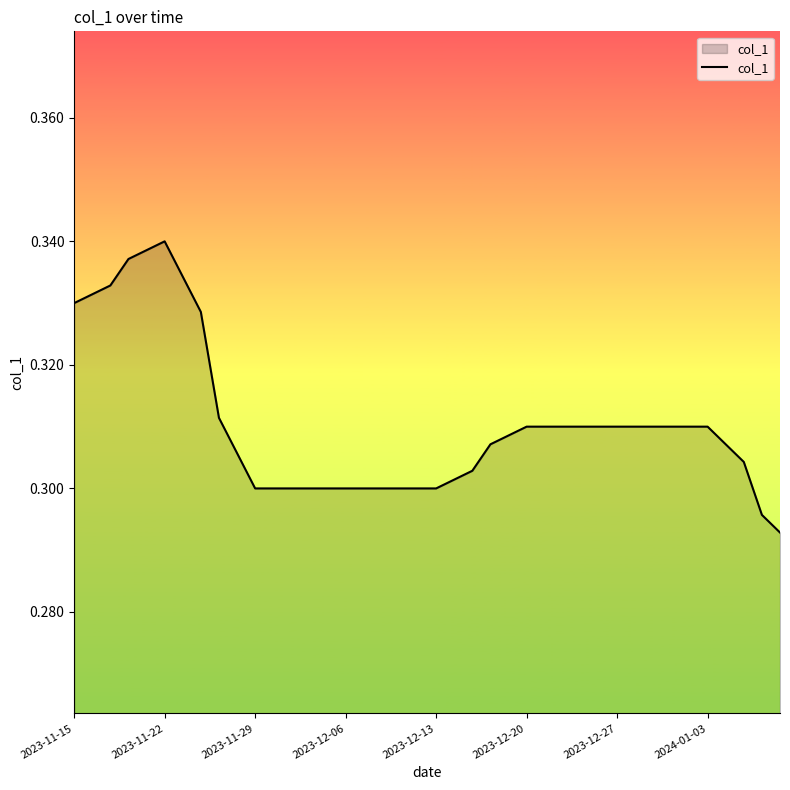

At which category does the data reach its first local peak?

2023-11-22